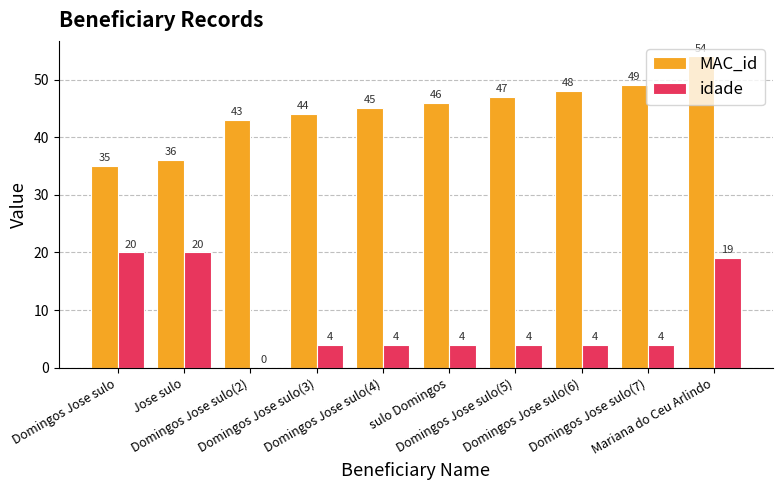

Where is MAC_id nearest to the value 44?

Domingos Jose sulo(3)